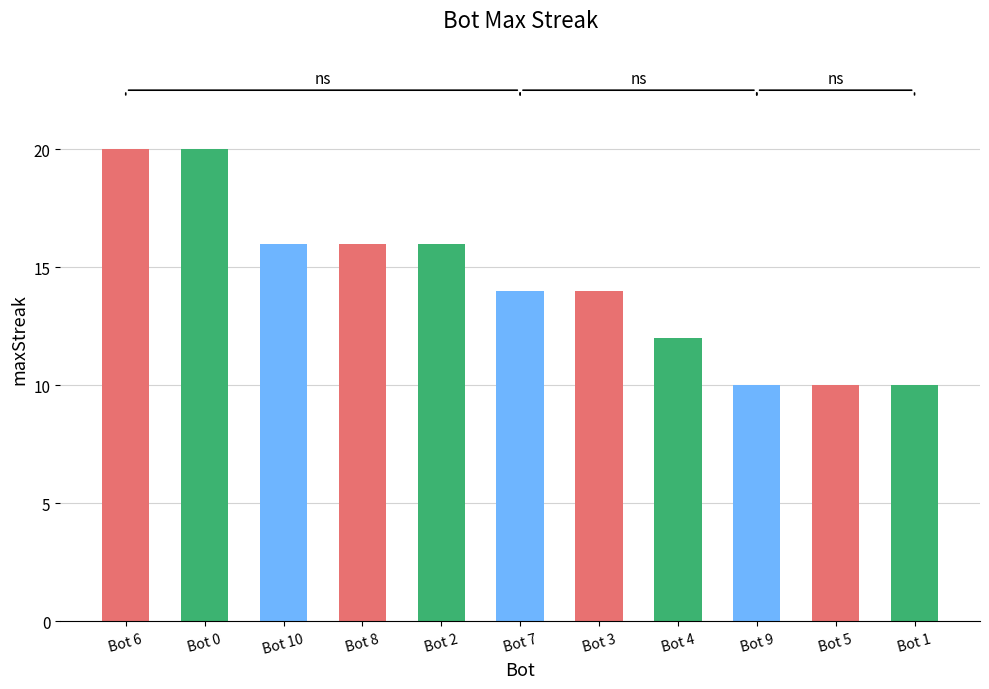

Does the chart contain stacked bars?

No